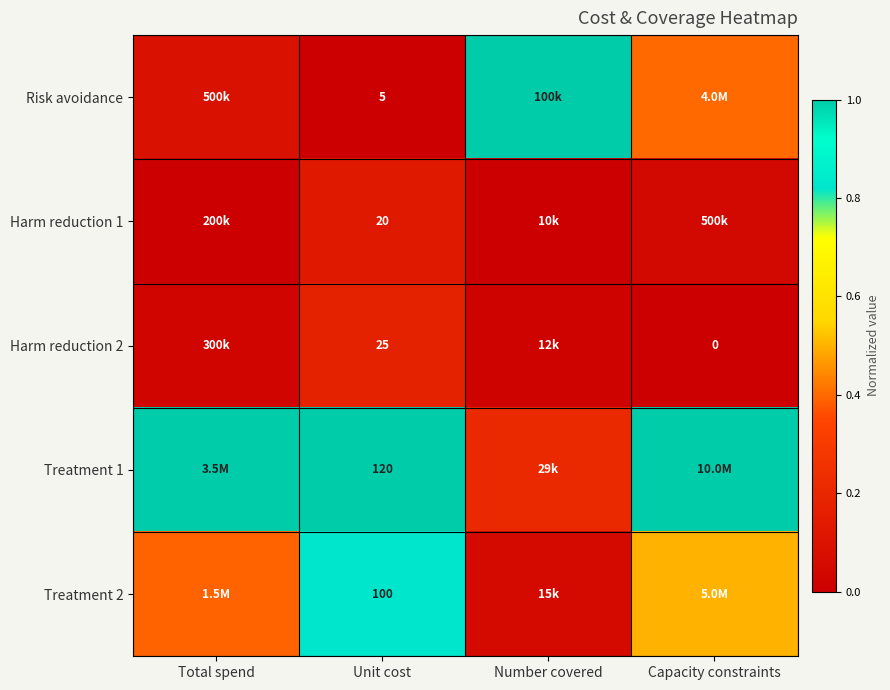

The Harm reduction 1 series shows 0.1 at Capacity constraints. True or false?

True